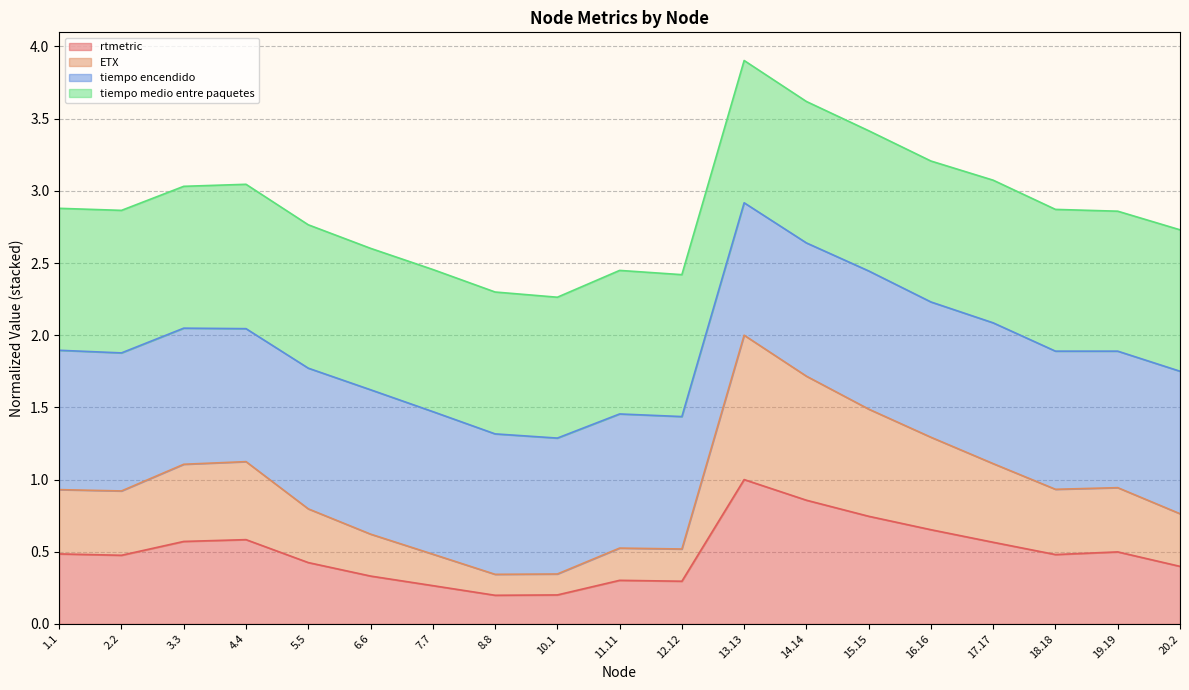

What is the sum of the rtmetric values at 19.19 and 12.12?

0.8